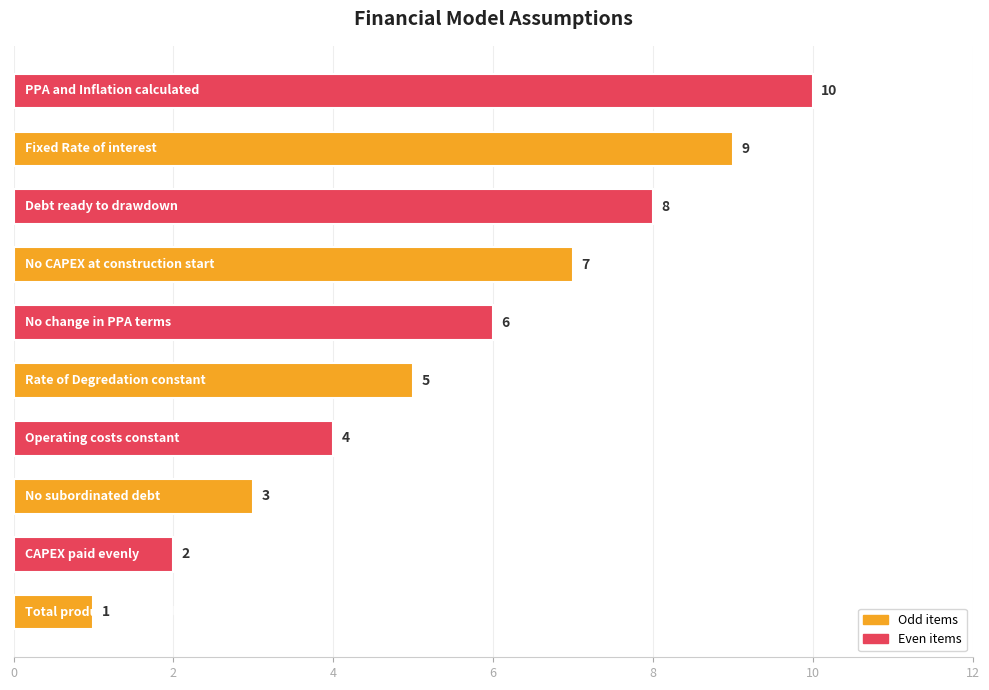

What is the maximum value shown in the chart?

10